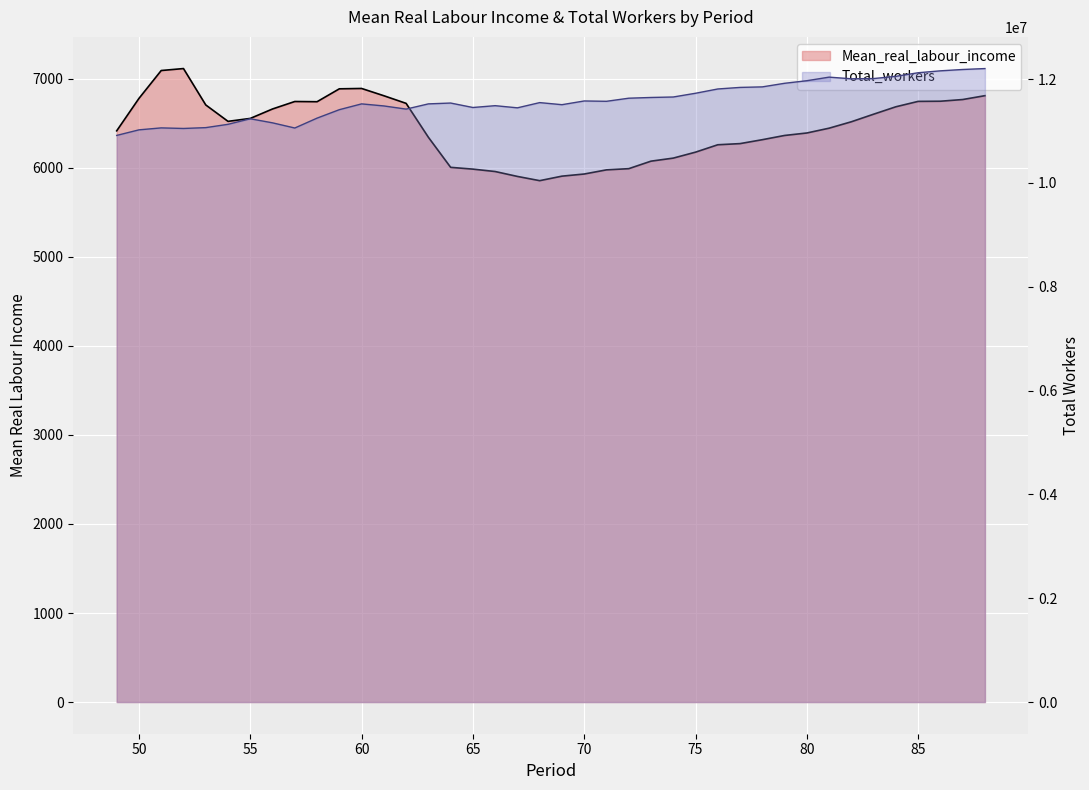

What is the minimum value for Total_workers?

10914398.0